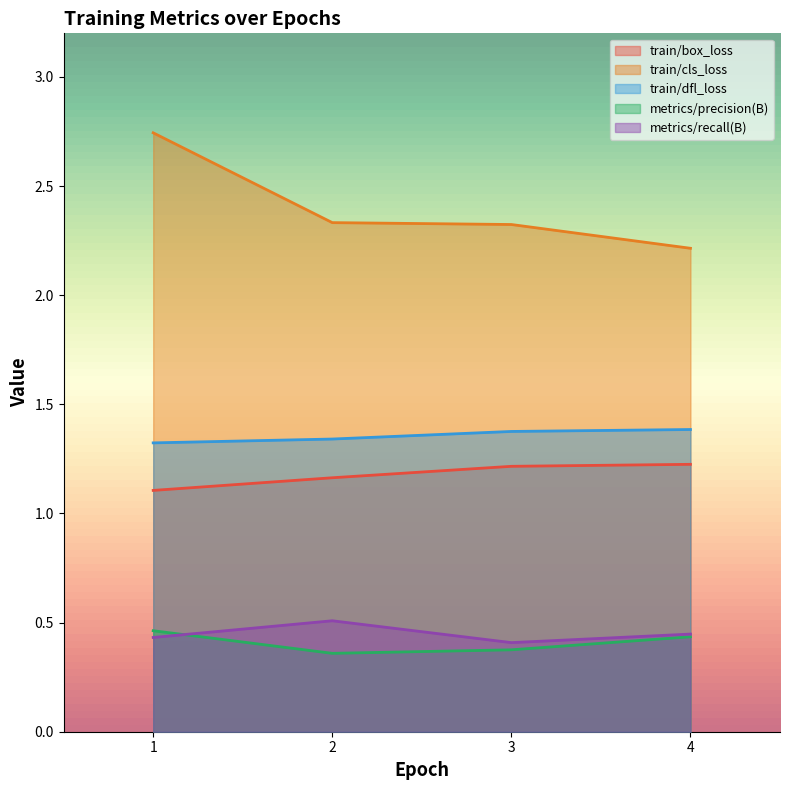

List the labels in order of train/dfl_loss value, largest first.

4, 3, 2, 1